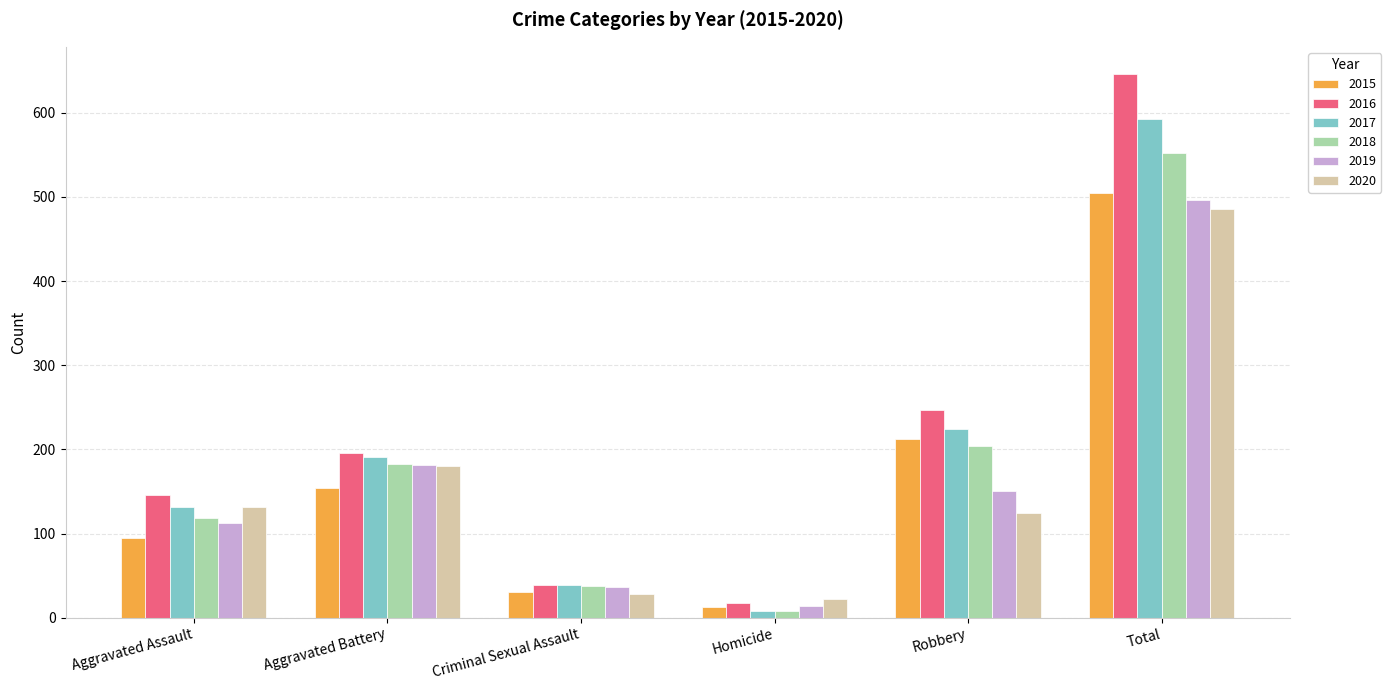

Which series has the largest total across all categories?

2016